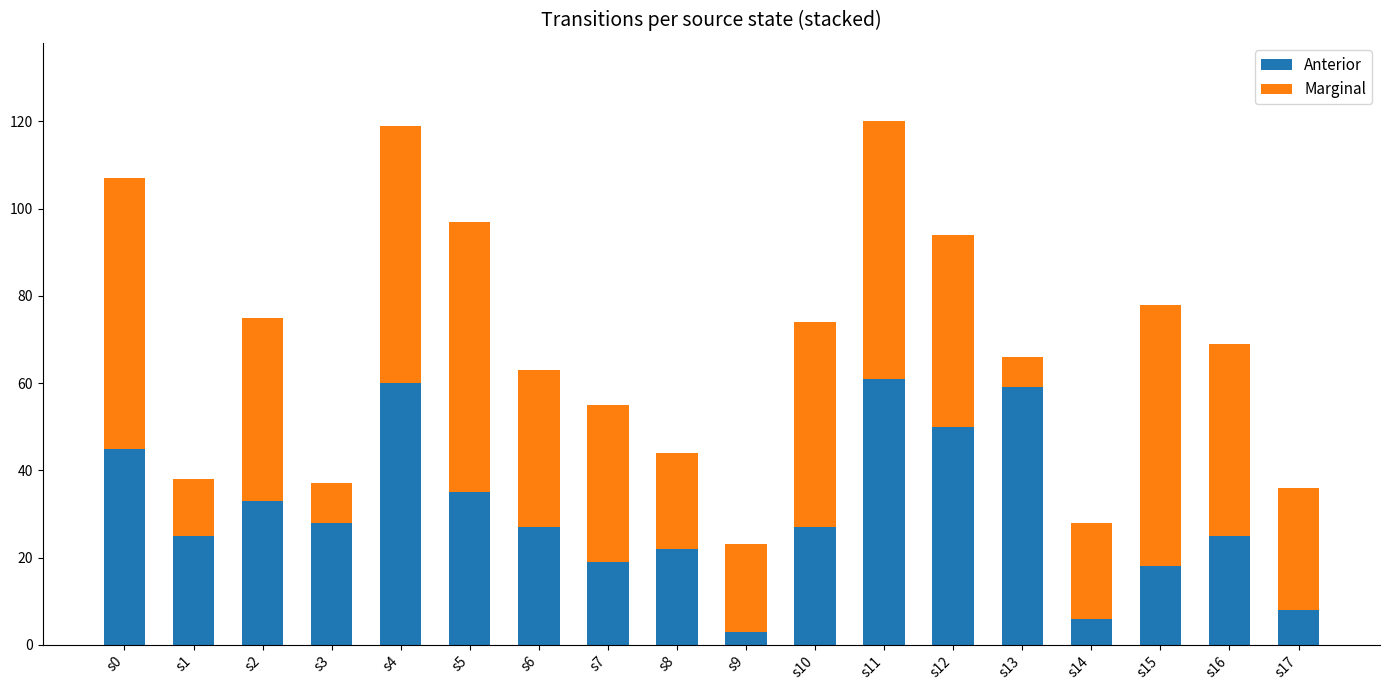

Is it true that Anterior equals 8 at s17?

True